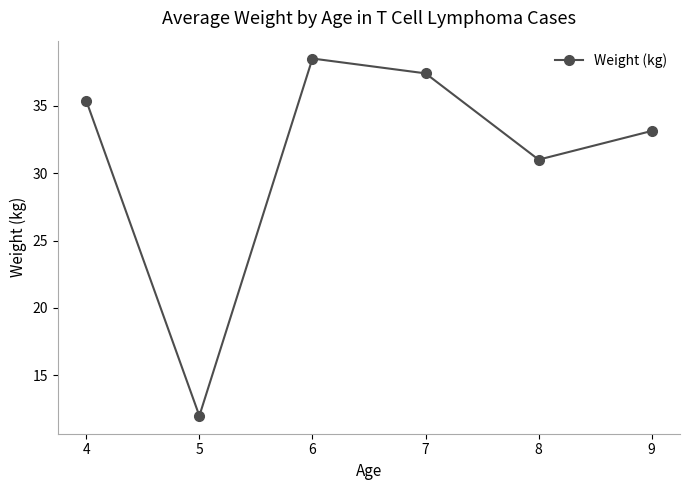

Is this an area chart (filled region under the line)?

No